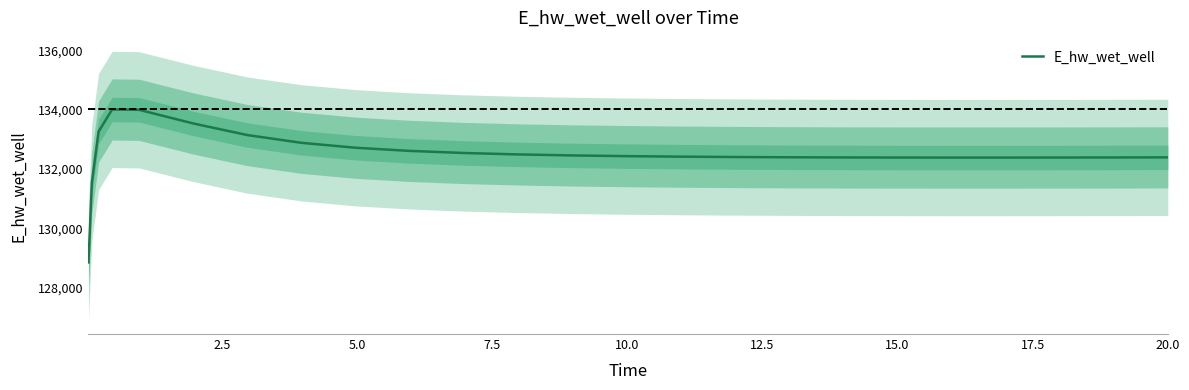

What is the maximum value for E_hw_wet_well?

134010.9